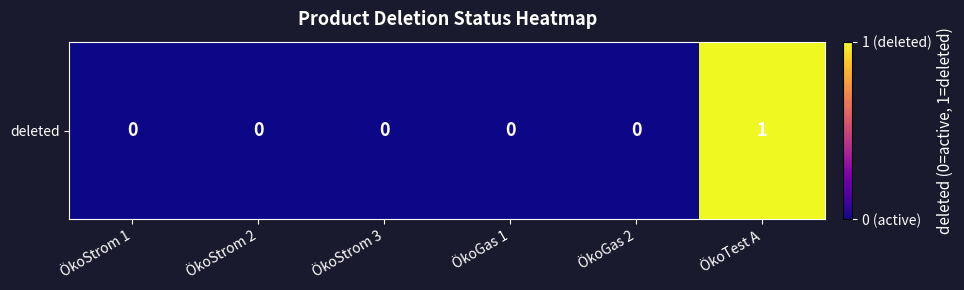

Reading left to right, list all the values displayed in this chart.

0	0	0	0	0	1